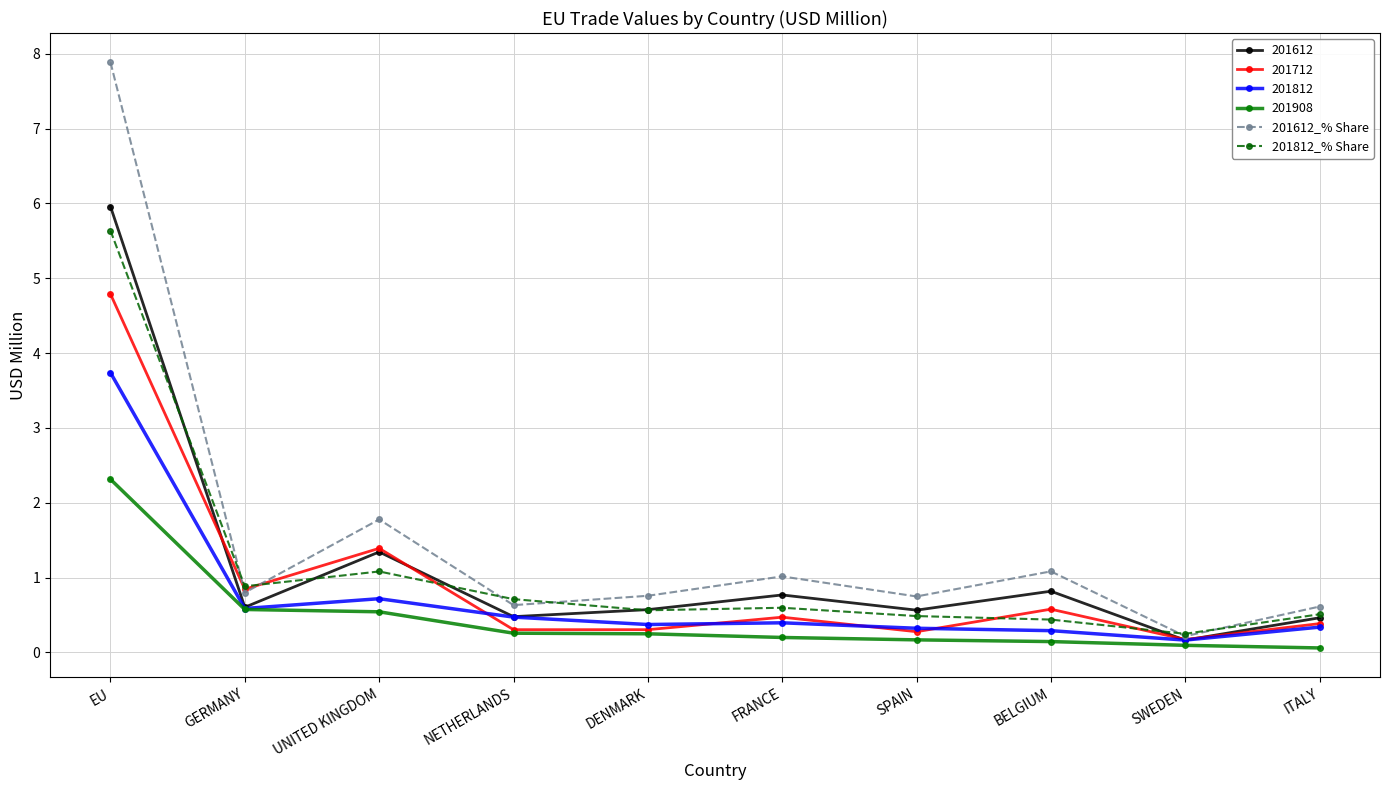

At which category is the sum across all series the highest?

EU